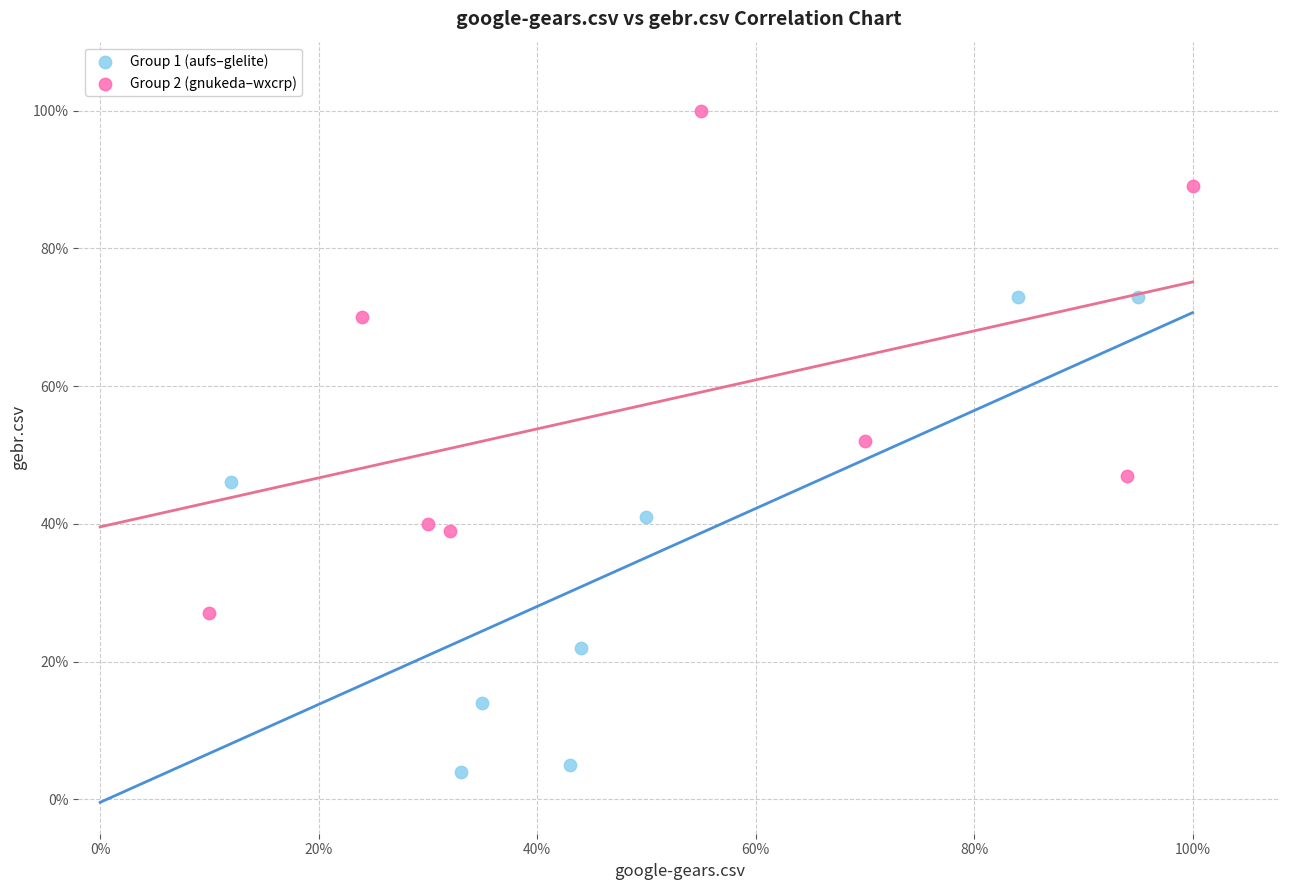

What are all the series names shown in the legend?

Group 1 (aufs–glelite), Group 2 (gnukeda–wxcrp)